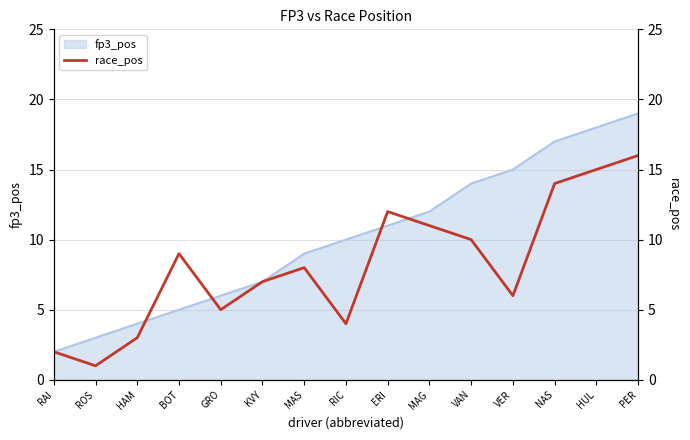

Where does the data first go above 8?

BOT